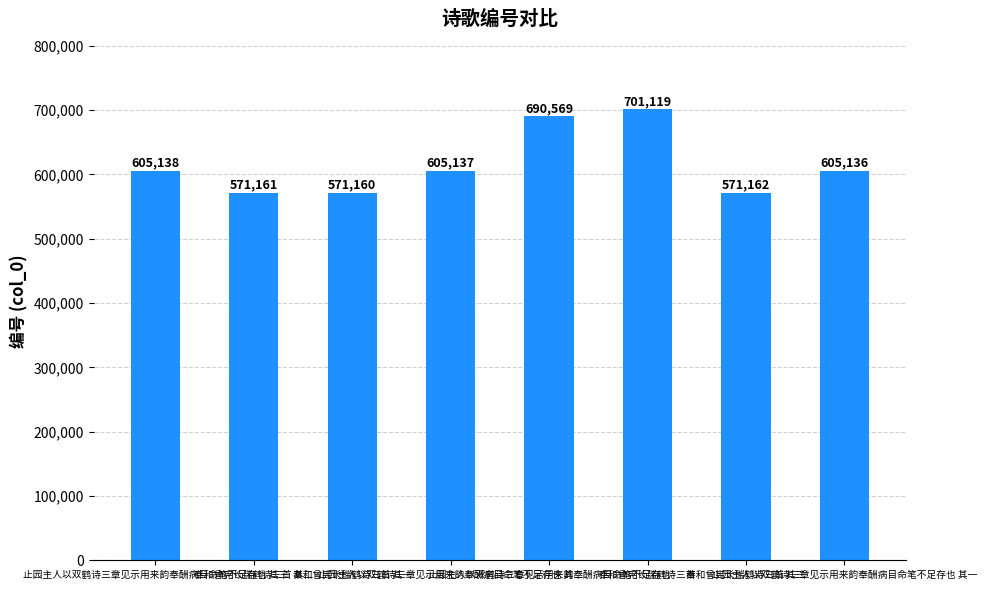

List the labels in order of value, largest first.

奉和曾宪长瑞鹤诗三首, 止园主人以双鹤诗三章见示用来韵奉酬病目命笔不足存也, 止园主人以双鹤诗三章见示用来韵奉酬病目命笔不足存也 其三, 止园主人以双鹤诗三章见示用来韵奉酬病目命笔不足存也 其二, 止园主人以双鹤诗三章见示用来韵奉酬病目命笔不足存也 其一, 奉和曾宪长瑞鹤诗三首 其三, 奉和曾宪长瑞鹤诗三首 其二, 奉和曾宪长瑞鹤诗三首 其一